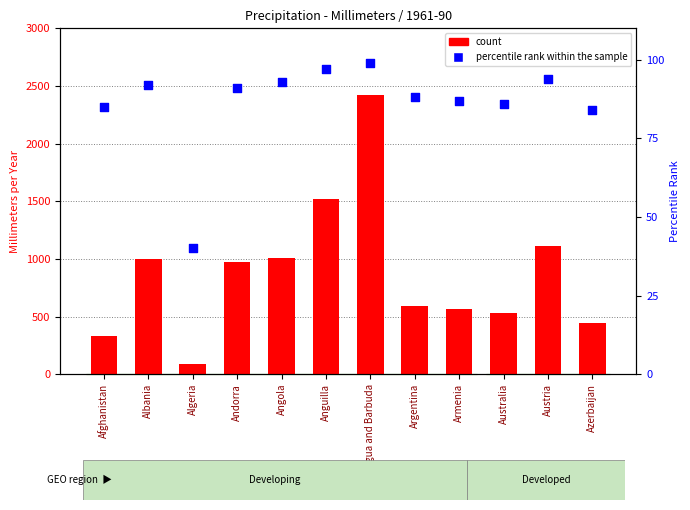

Is the value of count at Angola greater than the value of percentile rank within the sample at Albania?

Yes